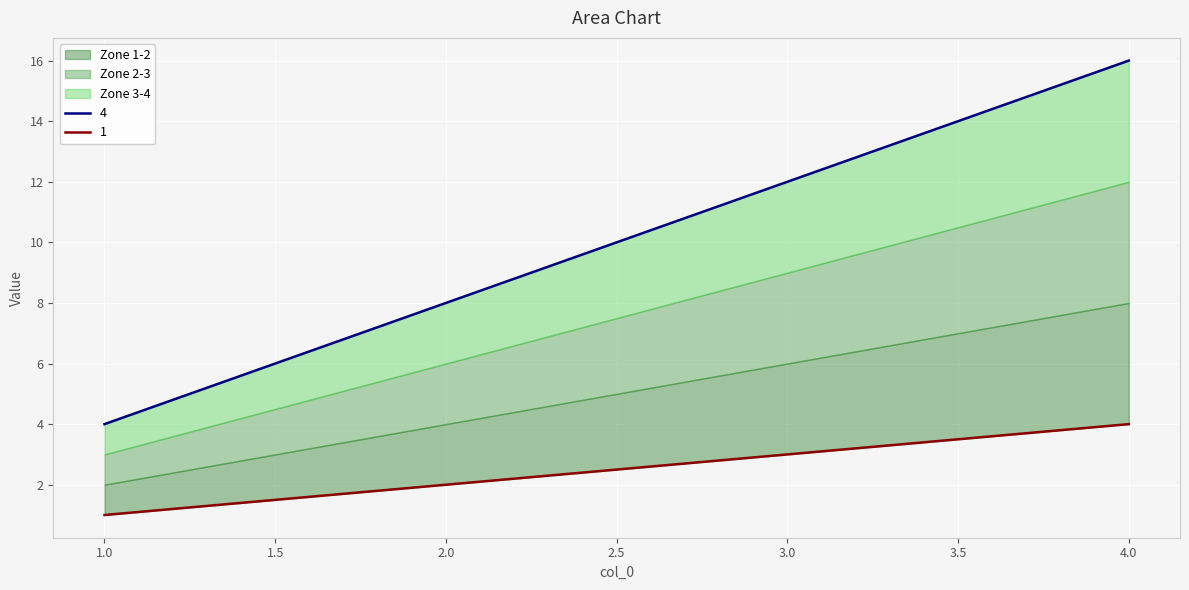

The 1 series shows 6 at 1. True or false?

False